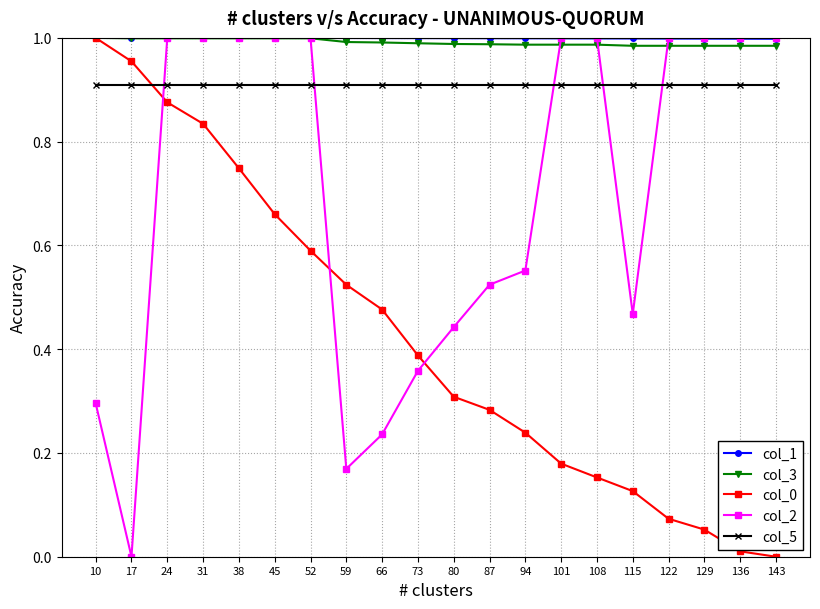

Where do col_5 and col_2 first cross each other?

17 and 24